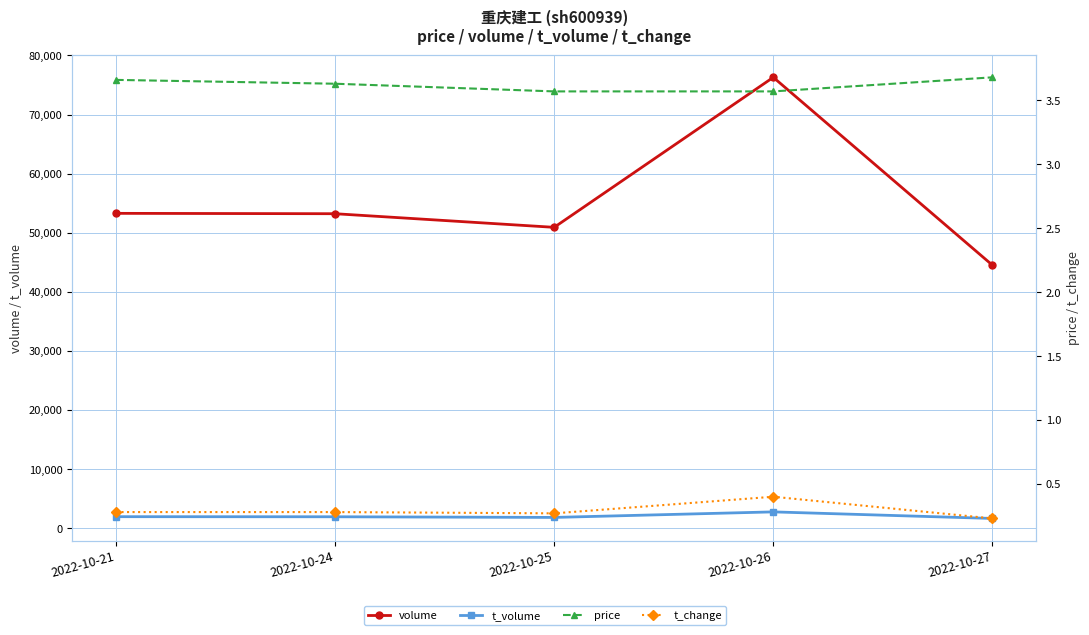

True or false: price and t_volume intersect in this chart.

False